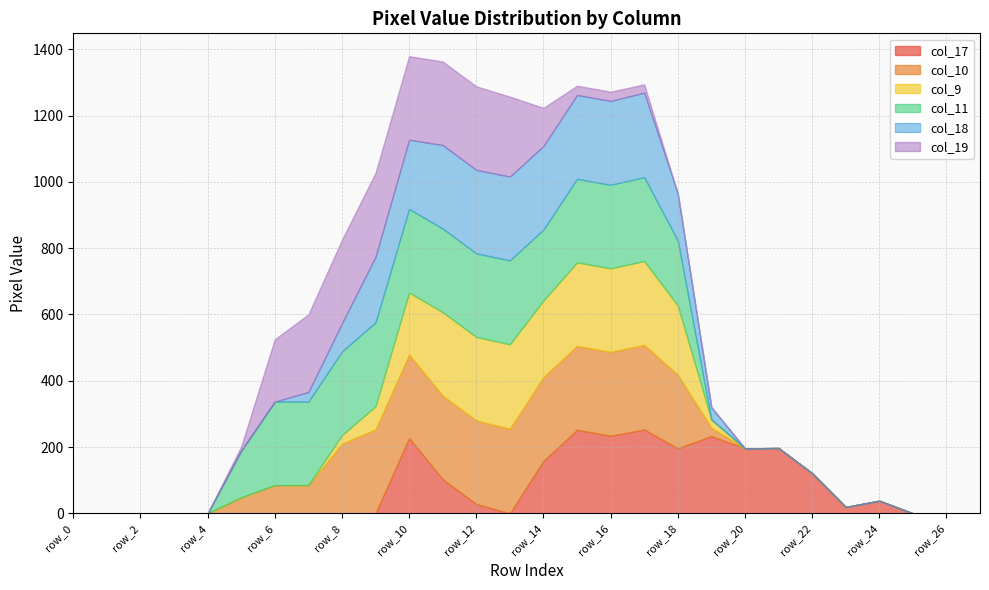

True or false: col_18 has a value of 252 at row_14.

True